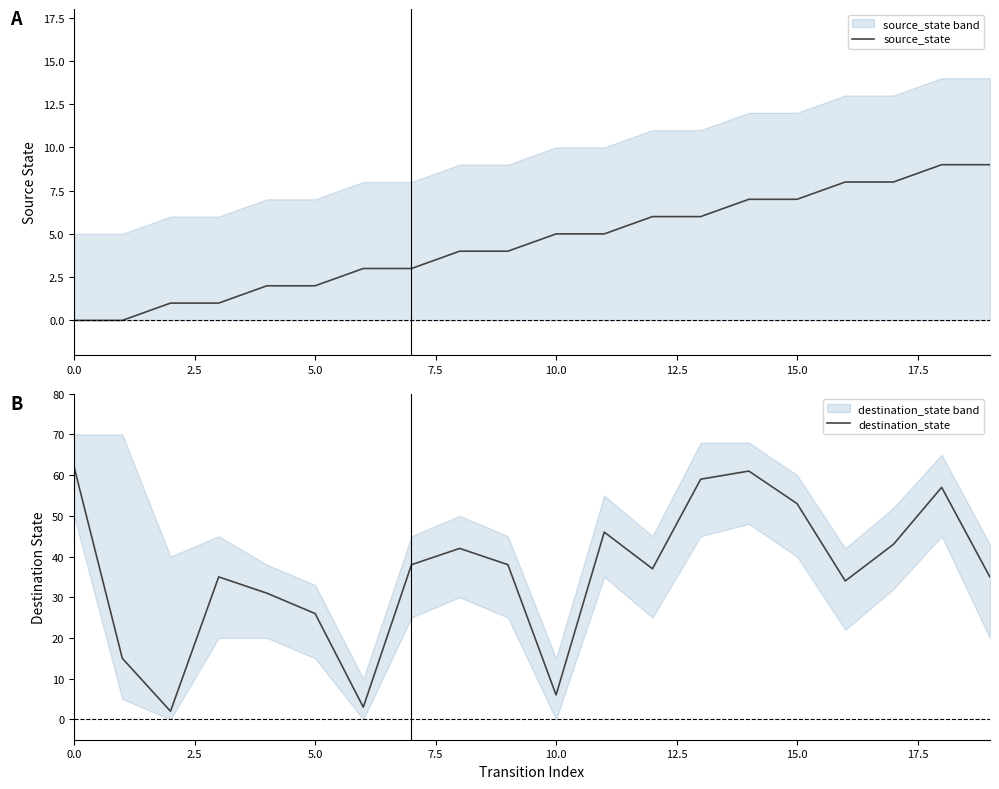

Rank the series by their maximum value, from lowest to highest.

source_state, destination_state